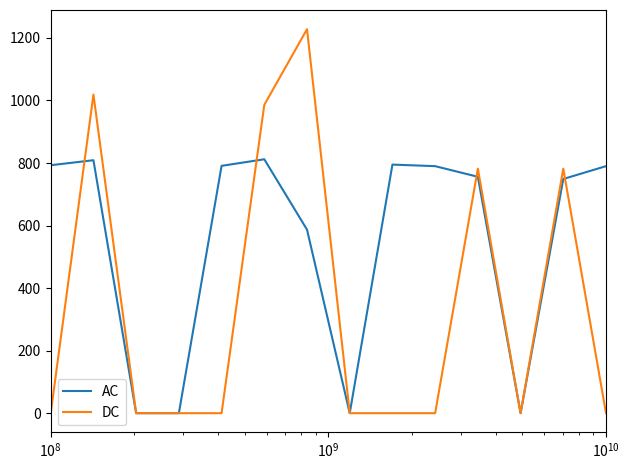

How many values in the DC series exceed 0?

5